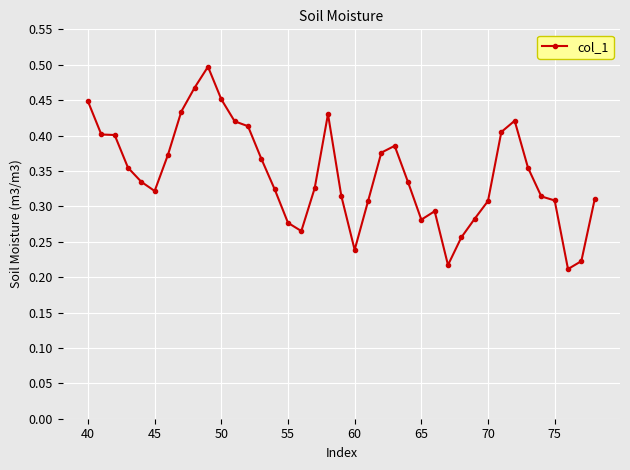

True or false: there are more than 2 points higher than both neighbors.

True